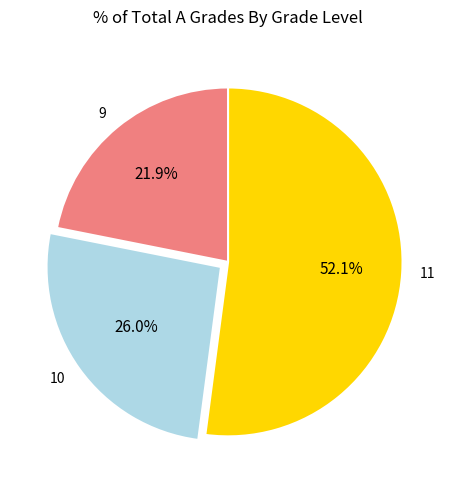

To the nearest percent, what is the difference between the 9 and 10 slice percentages?

4%